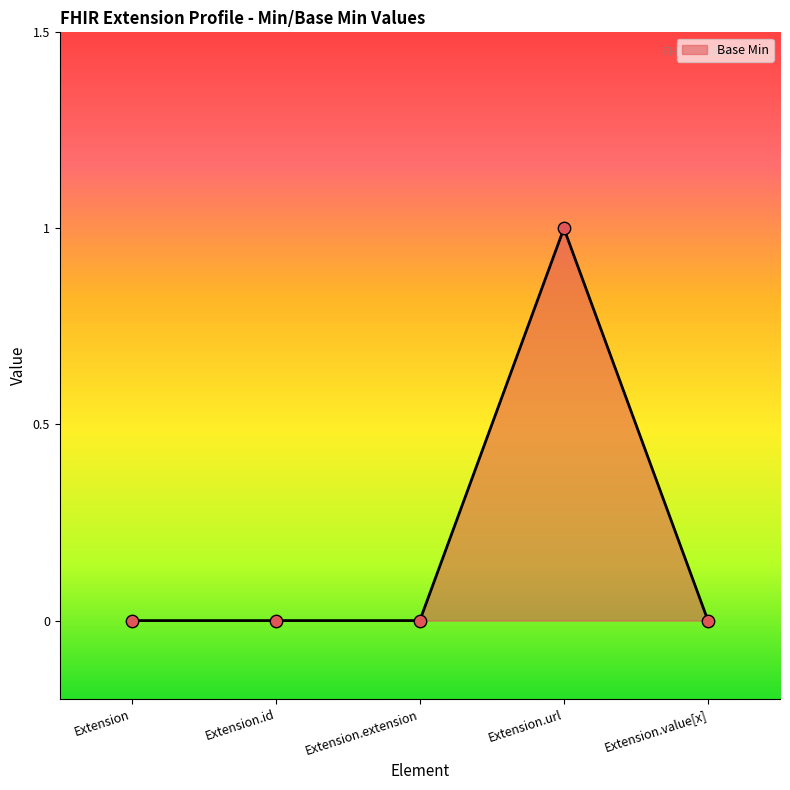

Which has a higher value, Extension or Extension.url?

Extension.url